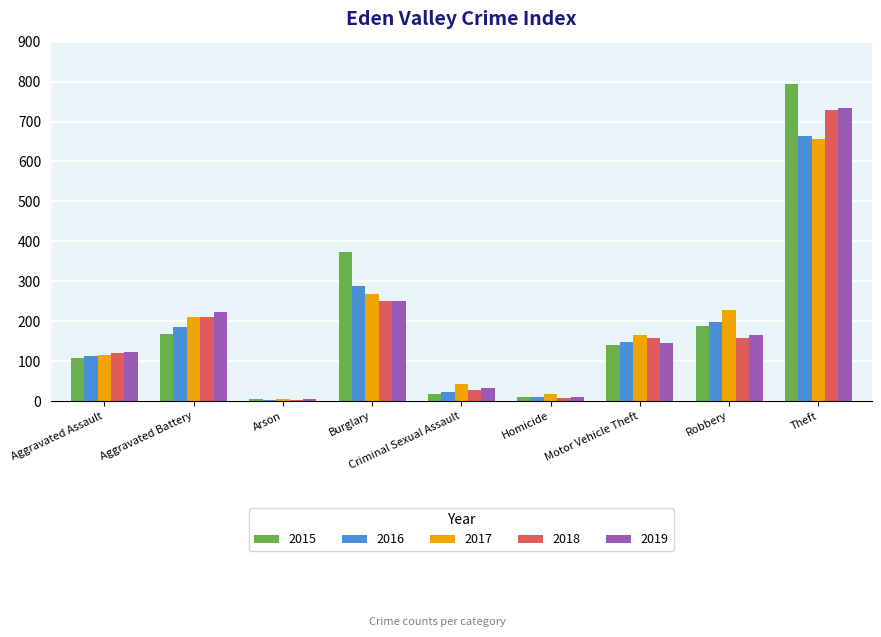

What value does the 2016 series have at Motor Vehicle Theft?

147